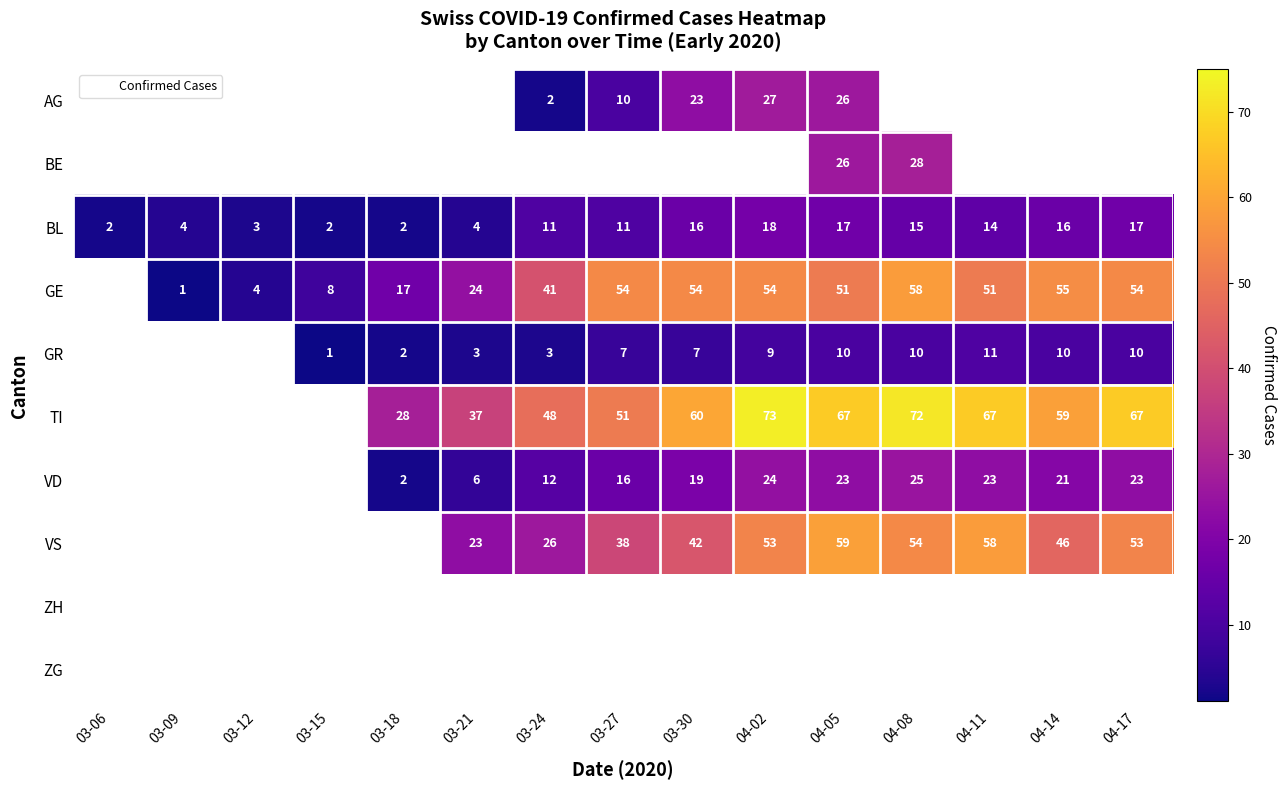

At which label is BL closest to 10?

03-24